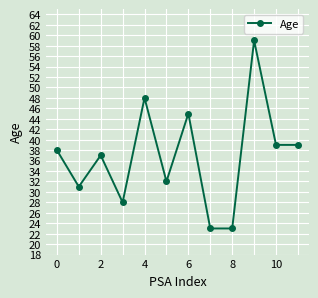

What is the smallest value displayed?

23